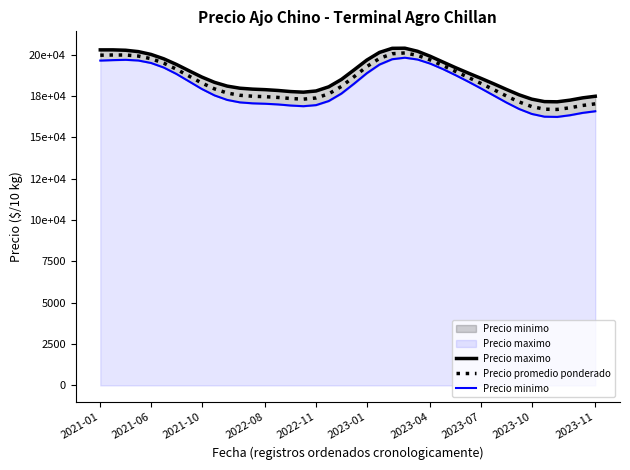

What is the sum of the Precio minimo values at 39 and 12?

33627.6